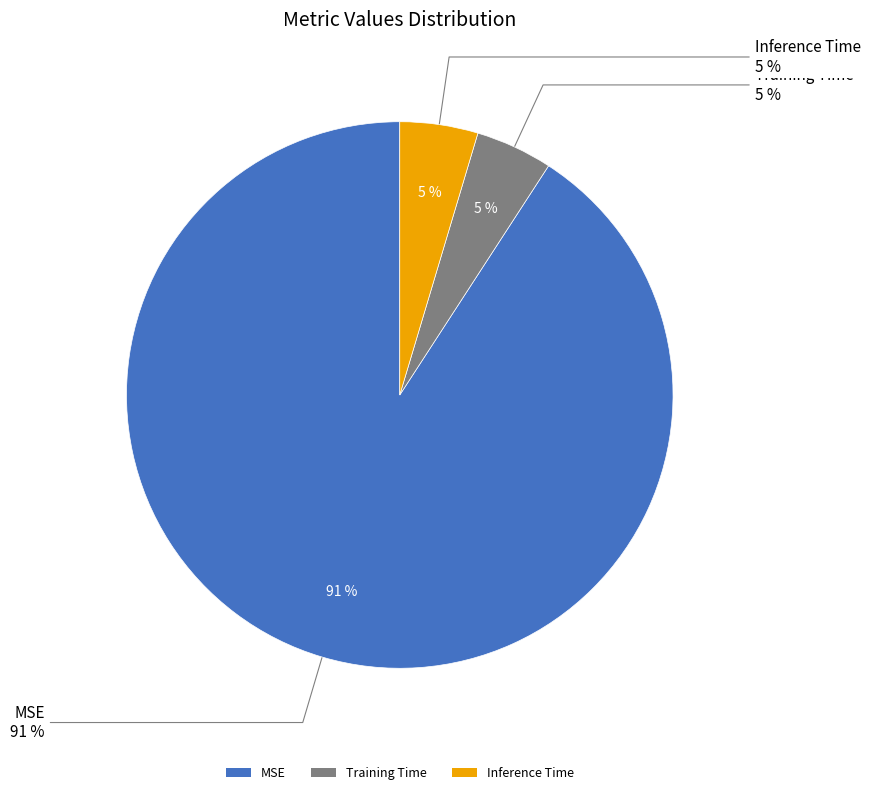

How many segments does this pie chart have?

3